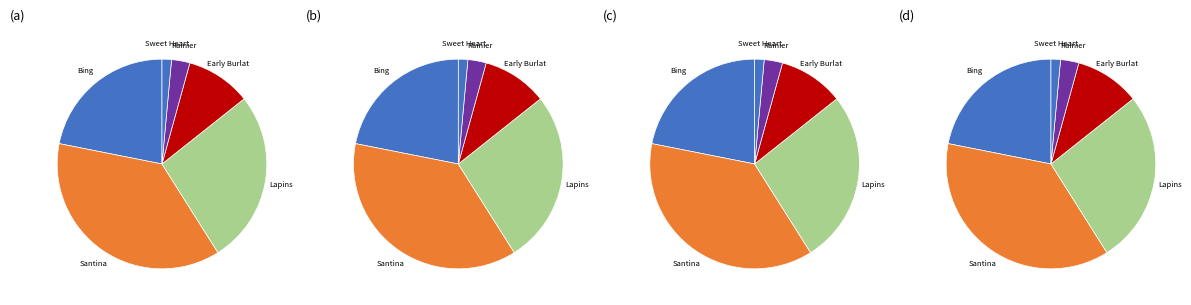

True or false: 21 accounts for 16% of the total.

False